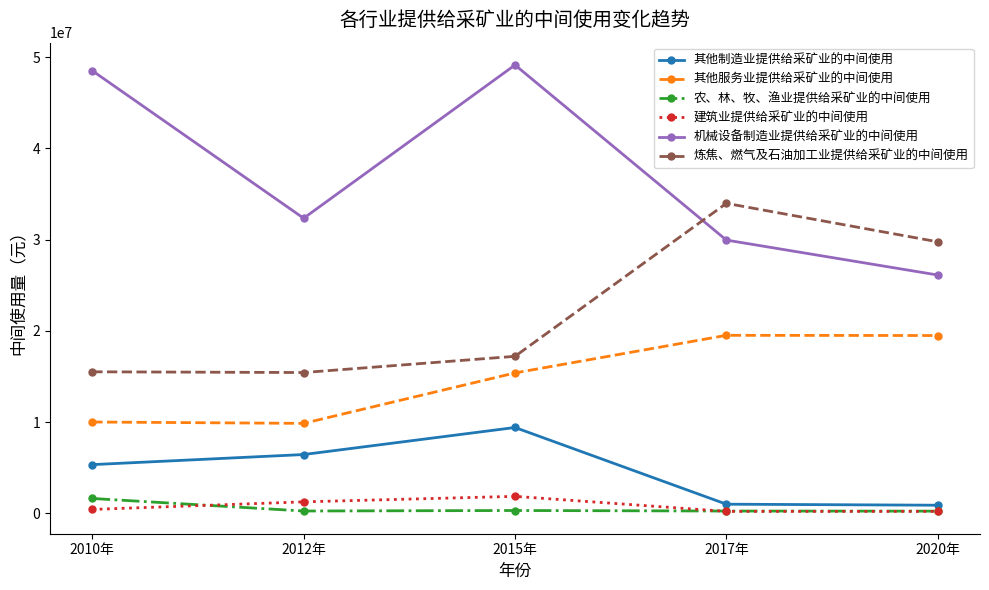

How many lines are shown in the chart?

6